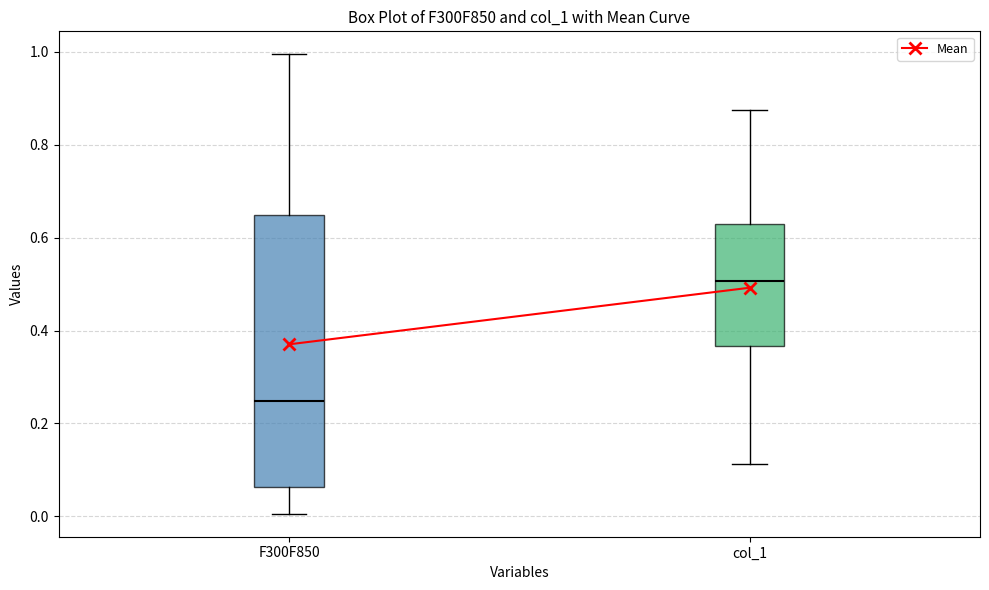

Reading left to right, read every box against the y-axis: the position of its median line, the range the box covers, and the ends of its whiskers. The values are not printed on the chart, so give them approximately, as read against the axis.

F300F850: median 0.24, box 0.06 to 0.64, whiskers 0.00 to 1.00
col_1: median 0.50, box 0.36 to 0.62, whiskers 0.12 to 0.88